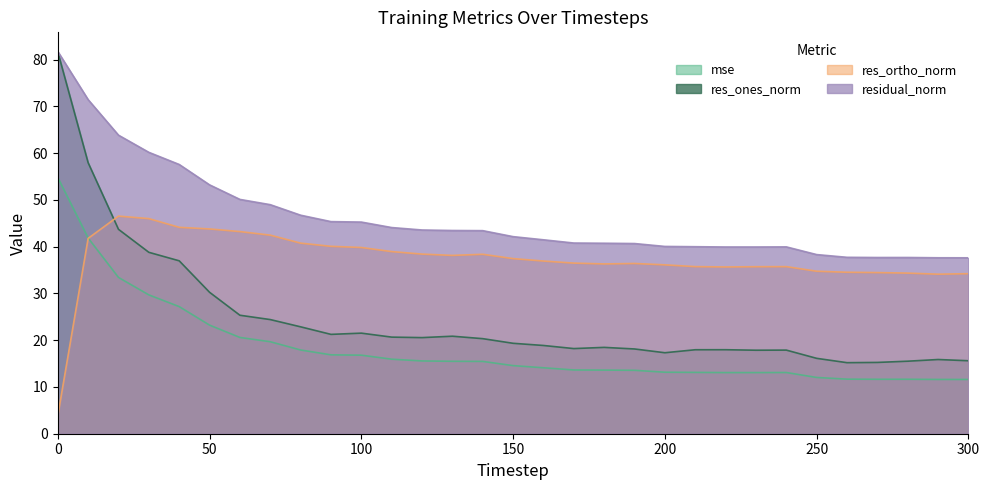

Which series ends up on top after the final intersection of res_ortho_norm and mse?

res_ortho_norm